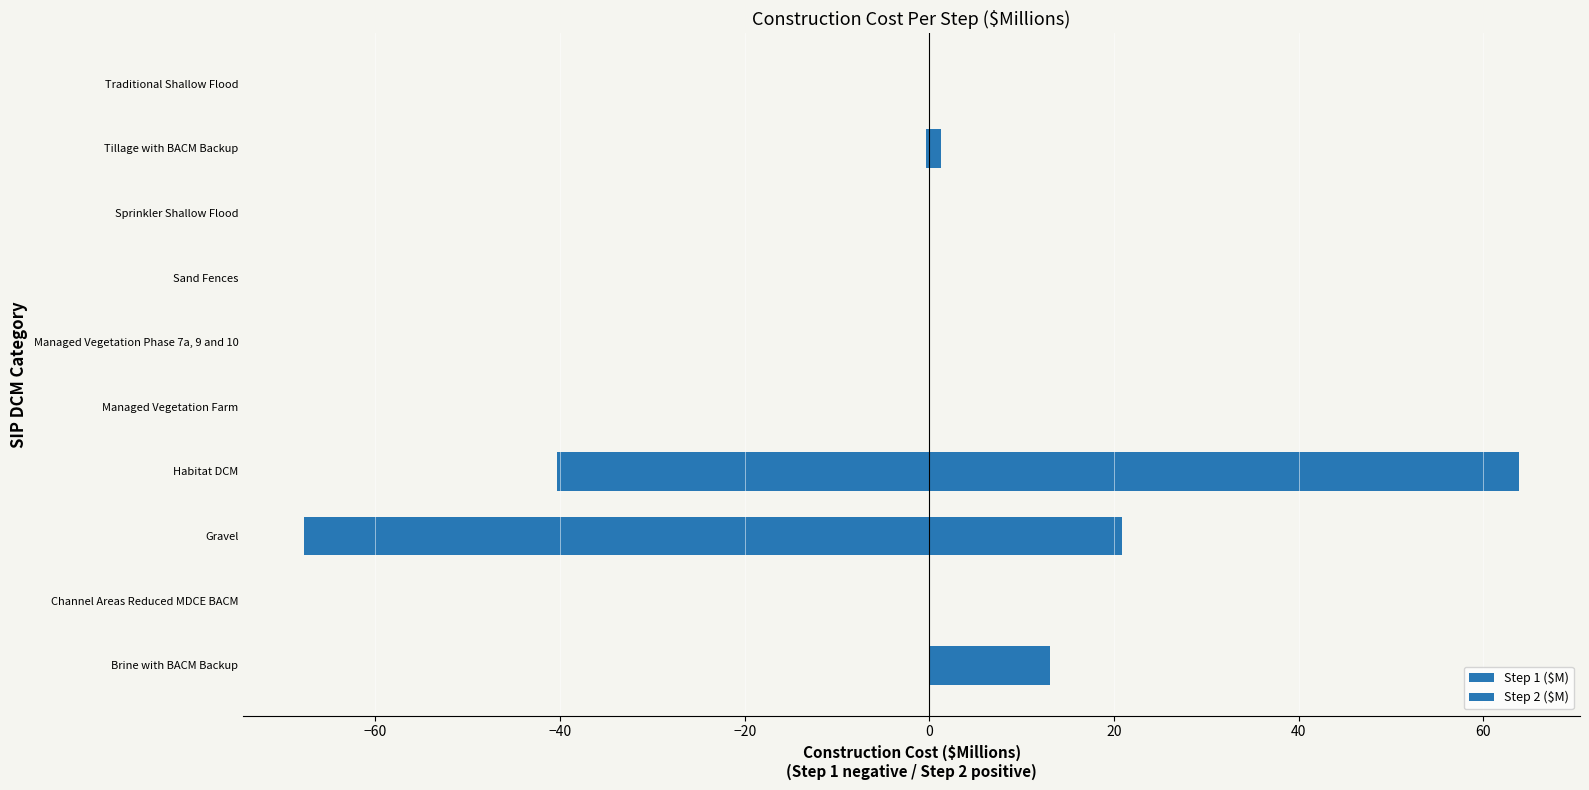

Is it true that Step 1 ($M) equals -44.3 at Brine with BACM Backup?

False